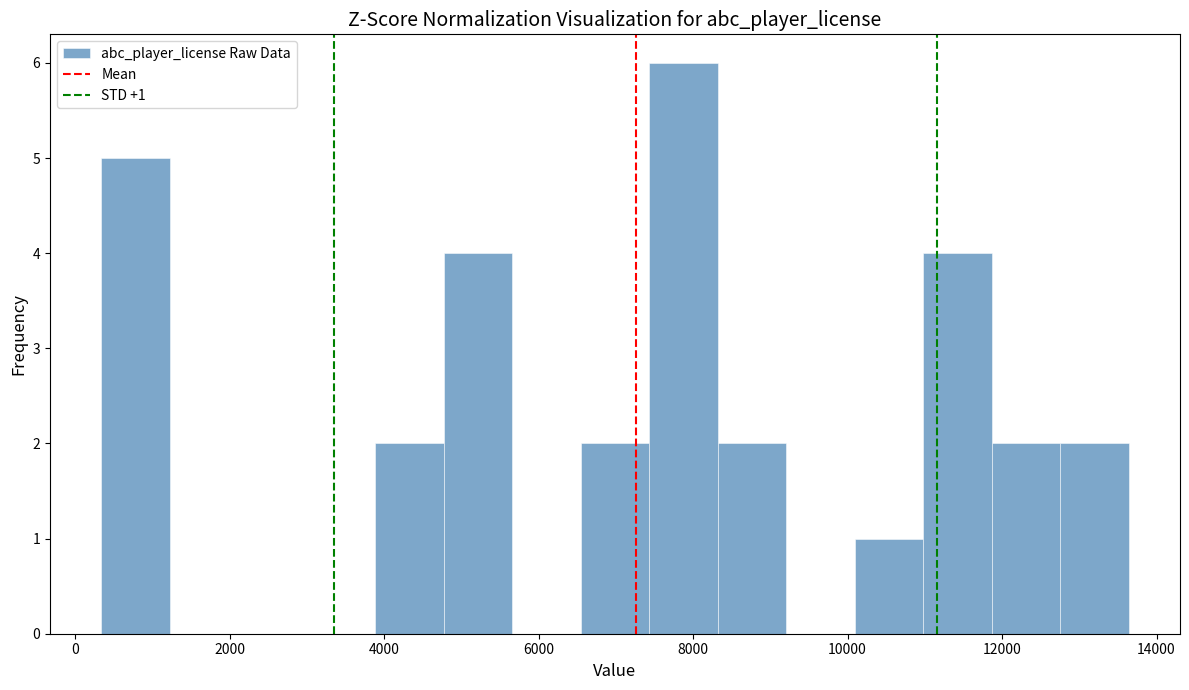

Over which range of the x-axis is the bar tallest?

7400 to 8400